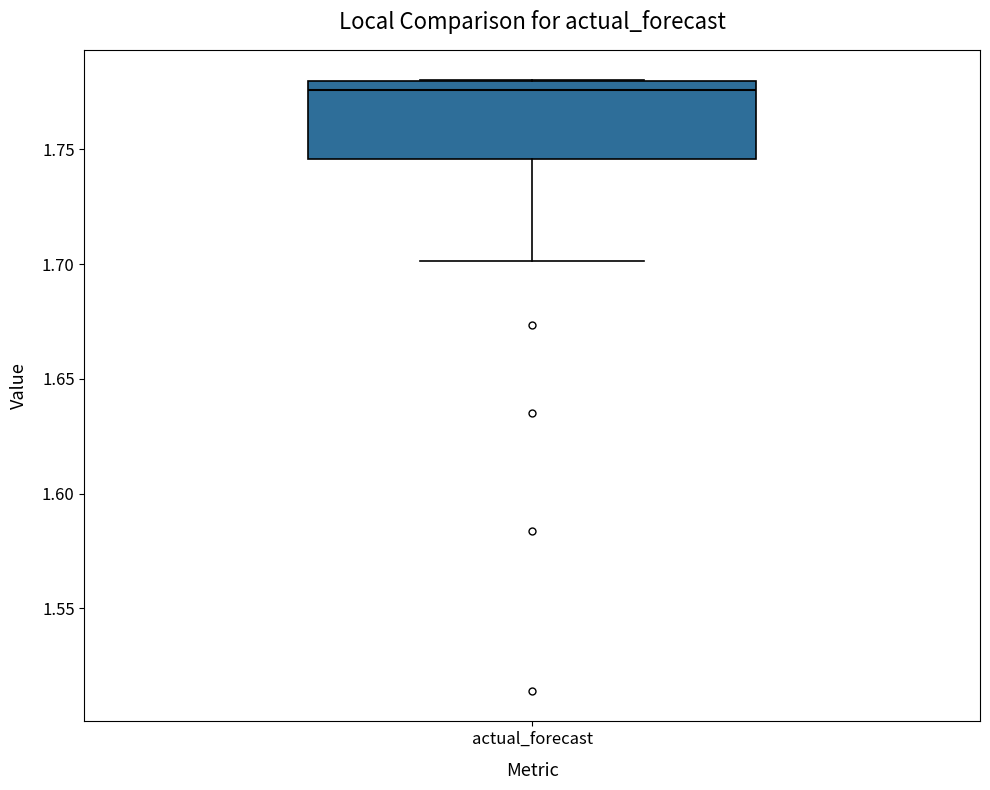

Read this box plot against the y-axis: the position of the median line, the range covered by the box, and the ends of both whiskers. The values are not printed on the chart, so give them approximately, as read against the axis.

median 1.775, box 1.745 to 1.780, whiskers 1.700 to 1.780